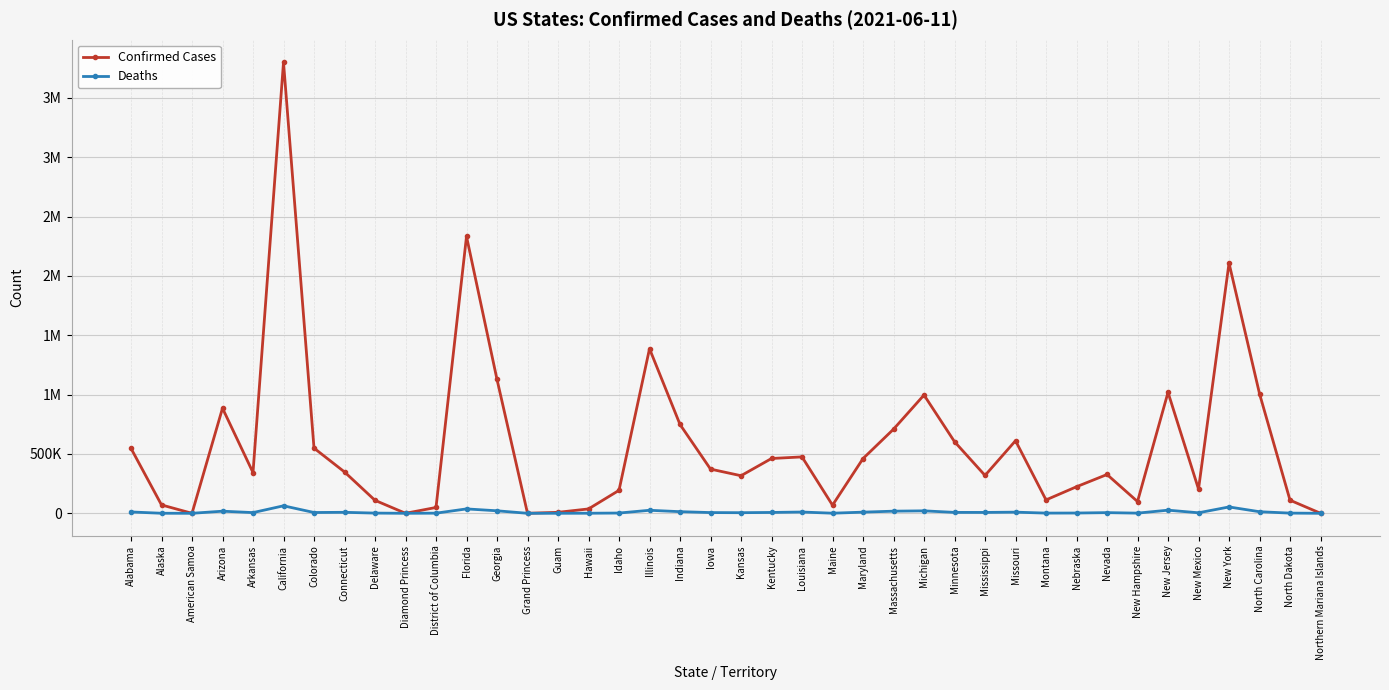

What is the label of the 37th point from the left?

New York